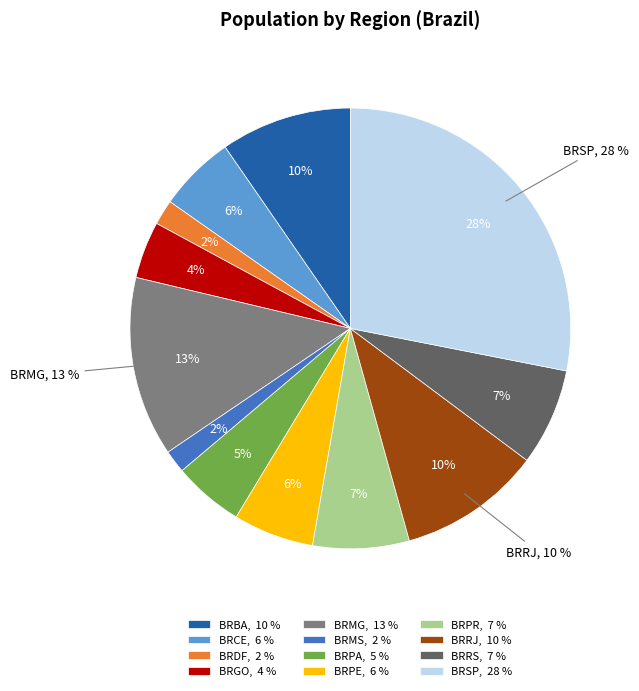

Is BRMS the majority of the pie?

No